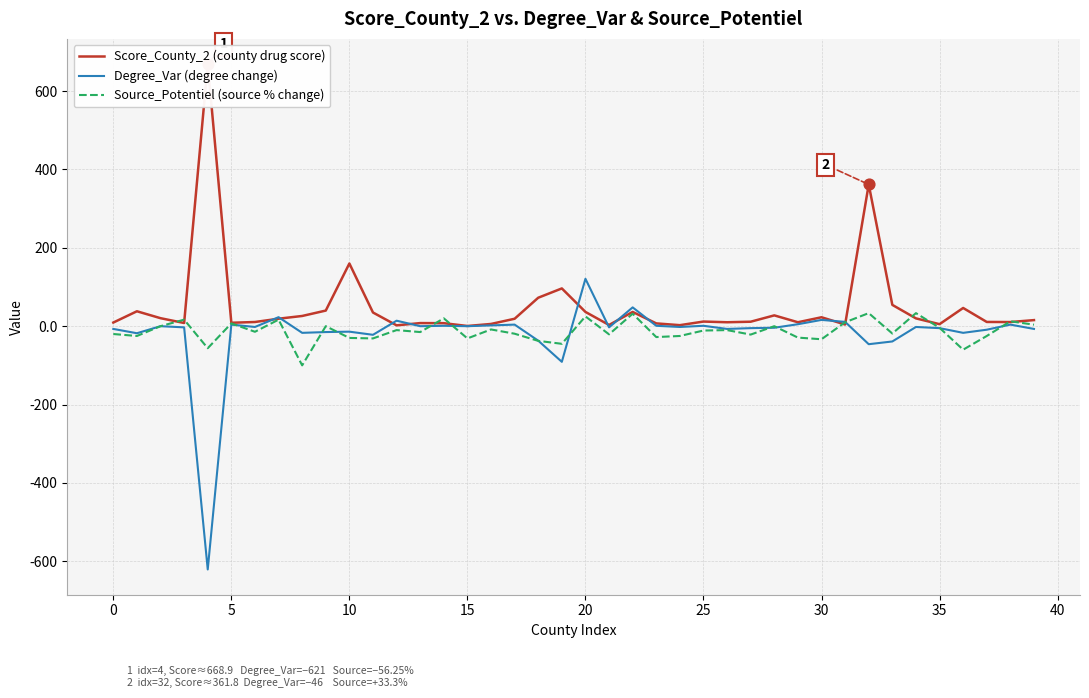

Is the value of Source_Potentiel (source % change) at 35 greater than the value of Score_County_2 (county drug score) at 33?

No